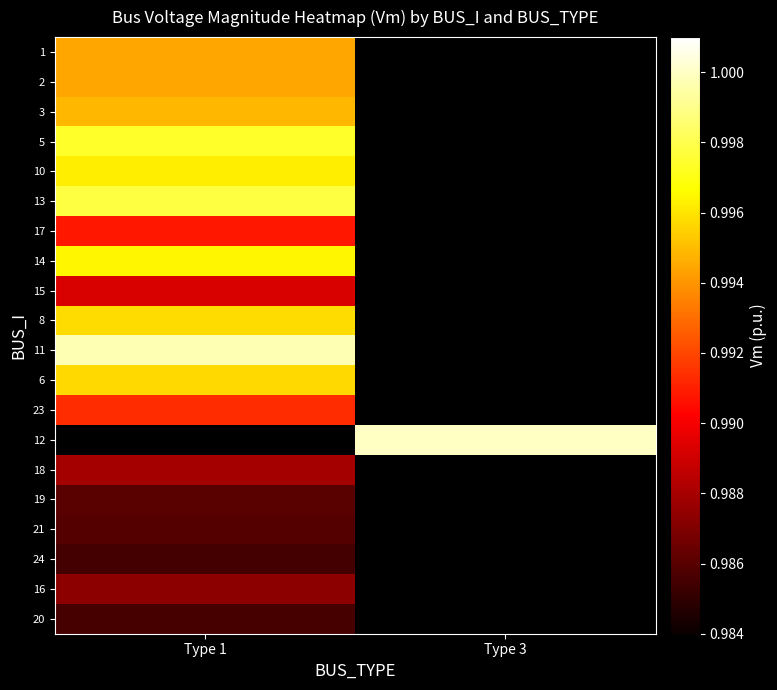

True or false: 6 has a value of 1.0 at Type 1.

True